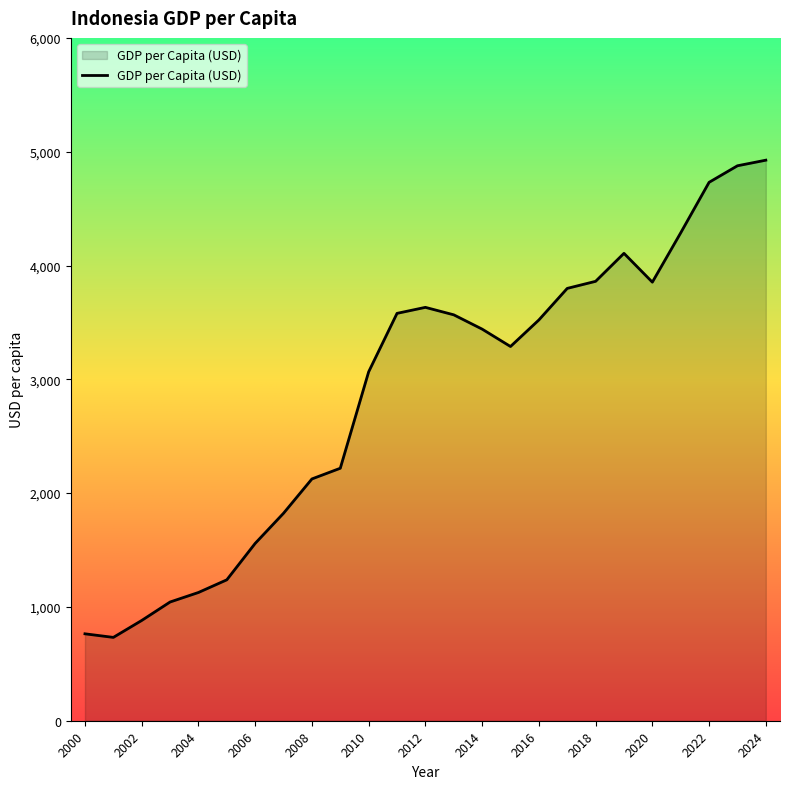

What is the maximum value shown in the chart?

4925.4